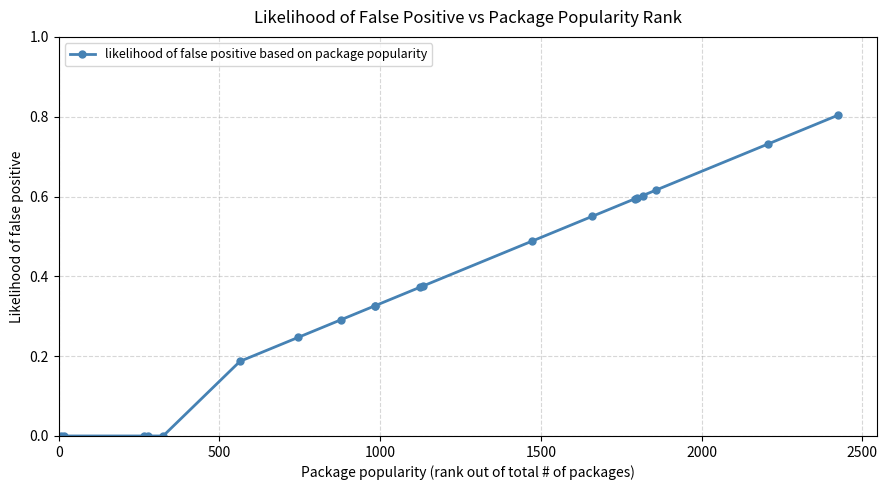

What is the difference between the maximum and minimum values?

0.8